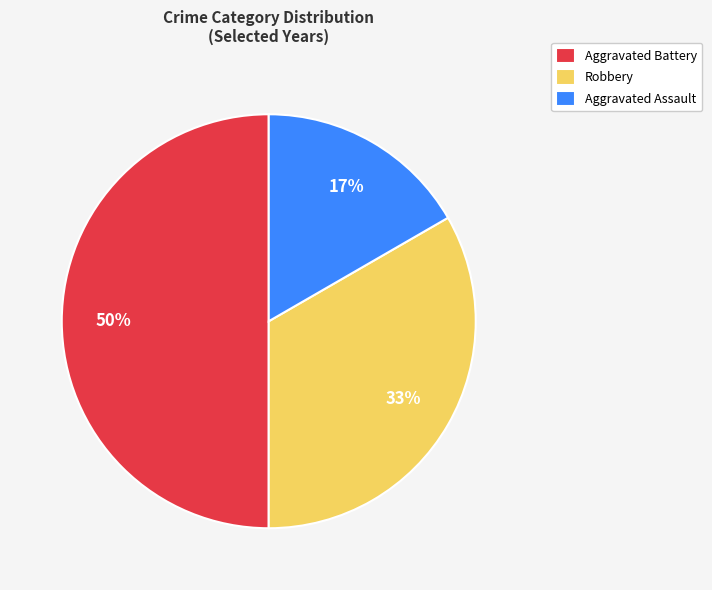

Do Aggravated Assault and Aggravated Battery together represent more than half of the pie?

Yes